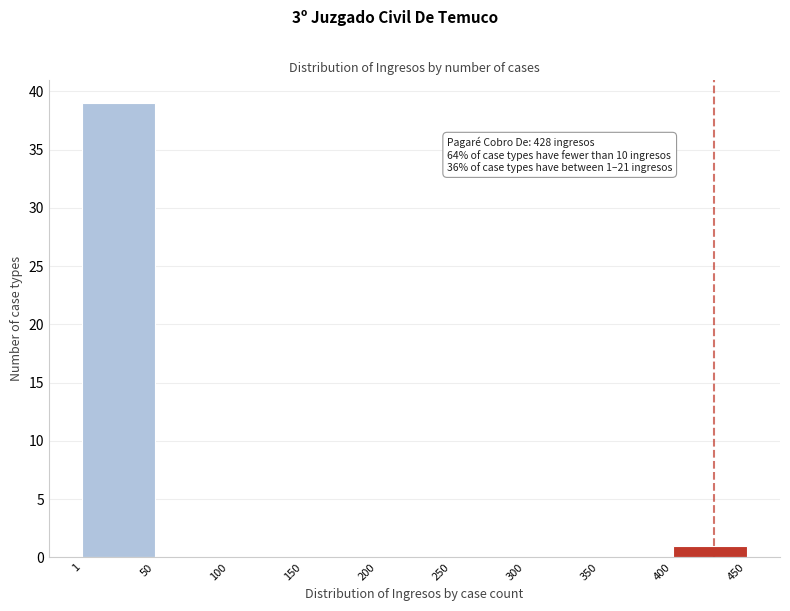

Which range on the x-axis has the tallest bar?

1 to 50